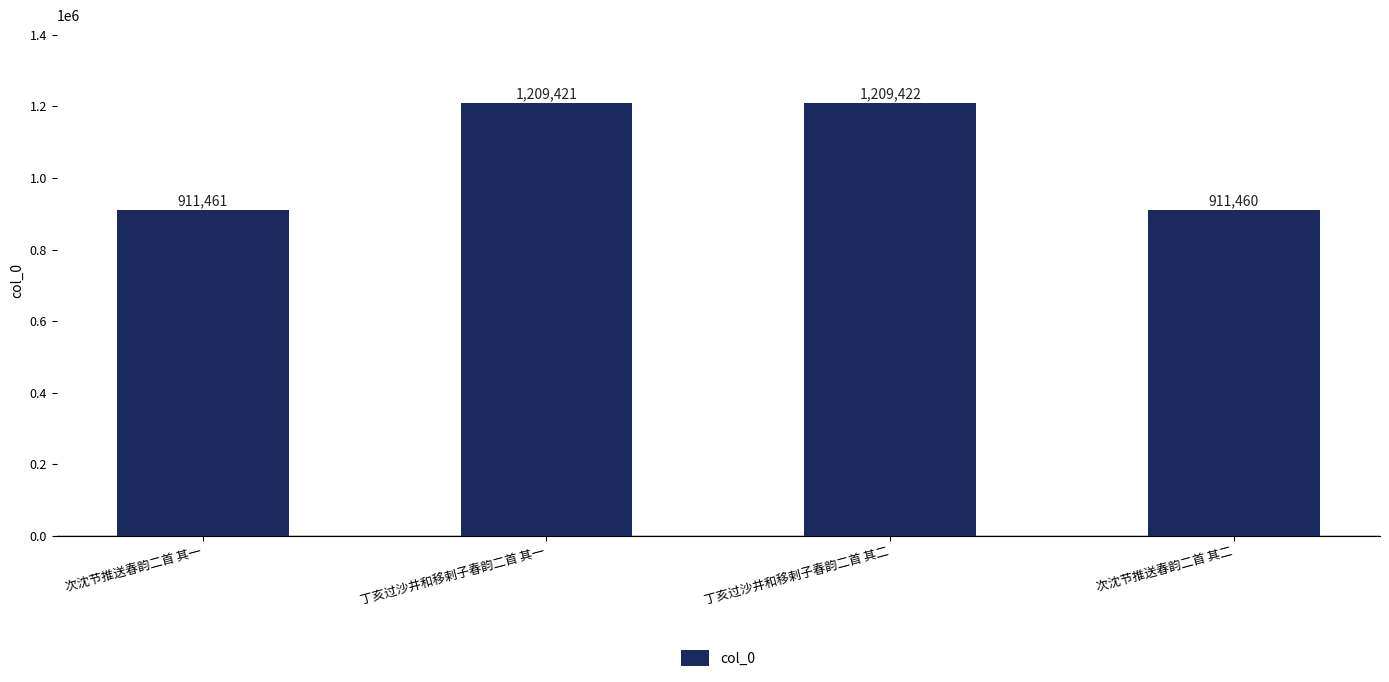

Reading left to right, list all the values displayed in this chart.

次沈节推送春韵二首 其一=911461	丁亥过沙井和移剌子春韵二首 其一=1209421	丁亥过沙井和移剌子春韵二首 其二=1209422	次沈节推送春韵二首 其二=911460